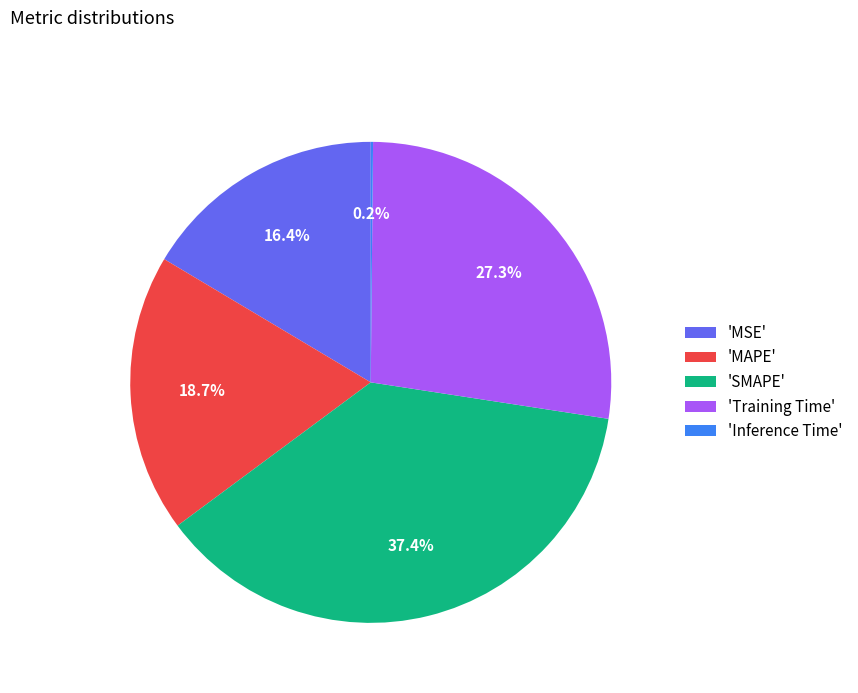

Combined, do 'SMAPE' and 'Training Time' account for over 50%?

Yes